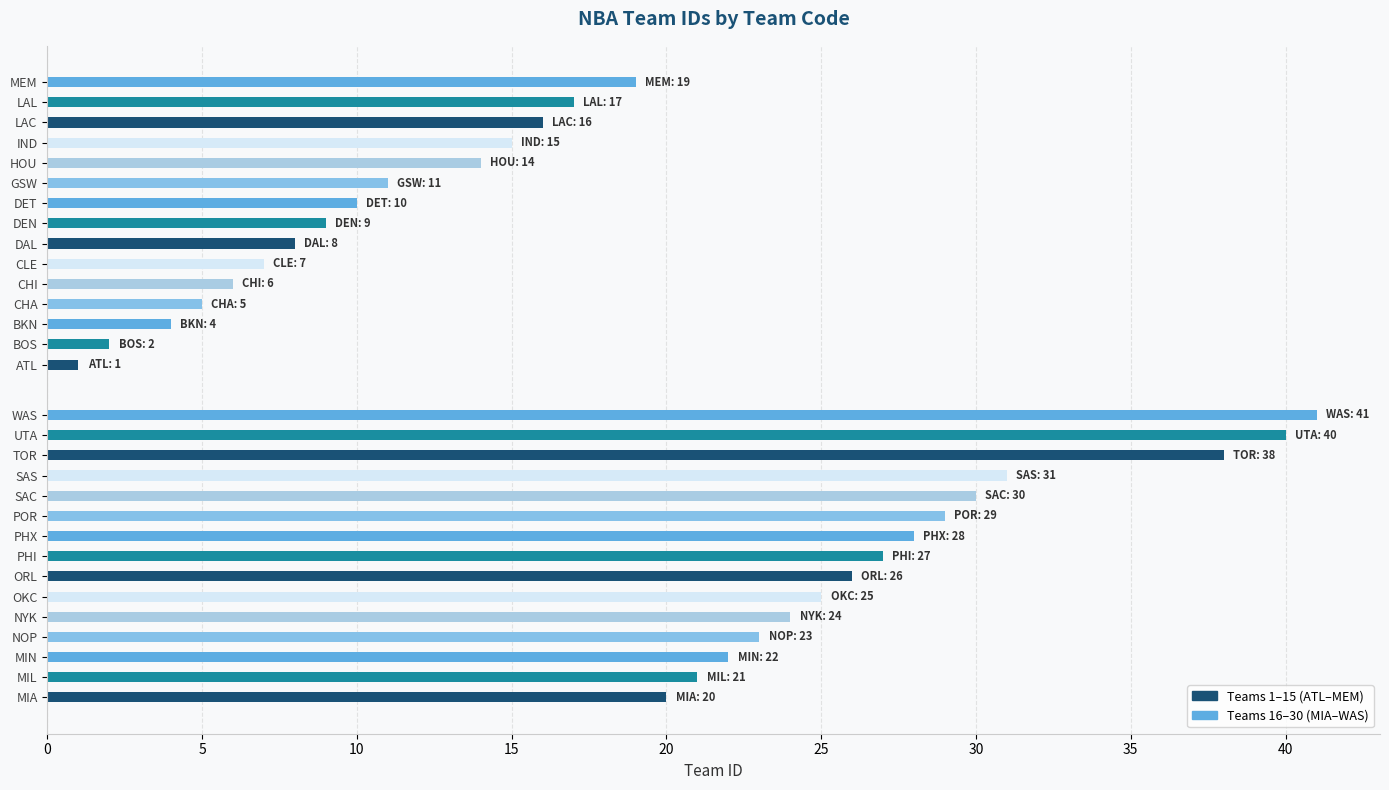

Rank the series by their maximum value, from lowest to highest.

Group 1 (Teams 1-15), Group 2 (Teams 16-30)